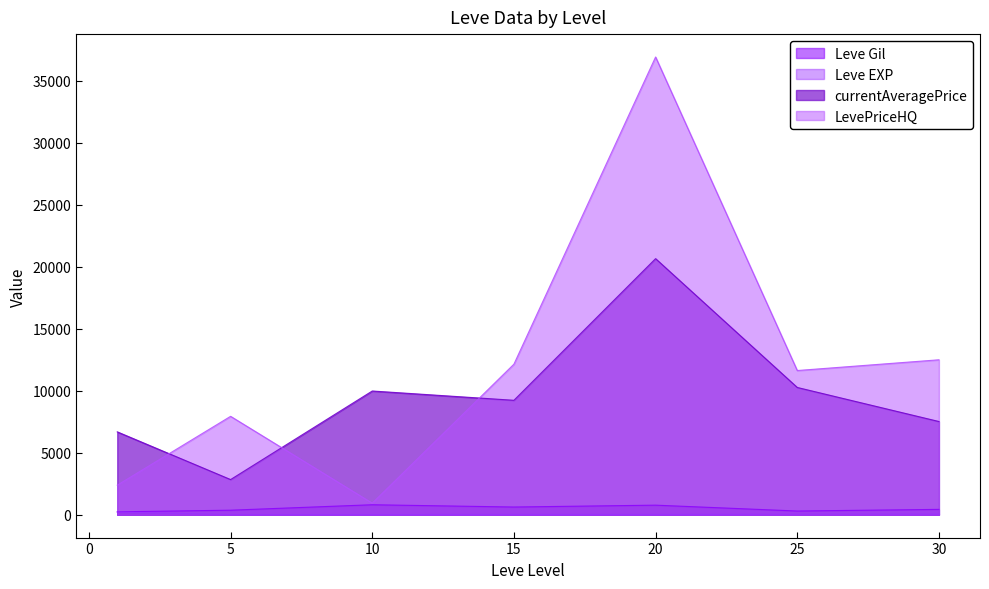

True or false: Leve EXP and LevePriceHQ intersect in this chart.

False